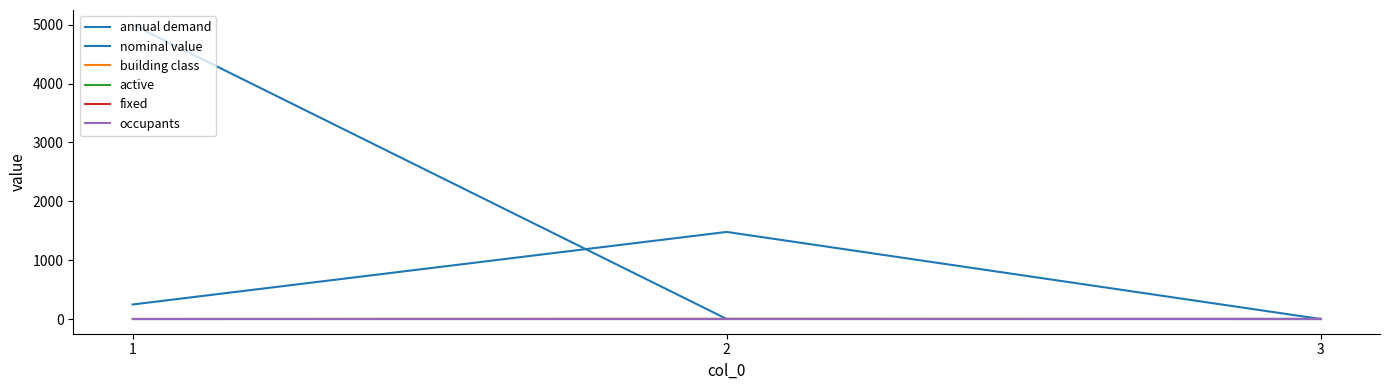

Does the chart have visible grid lines?

No